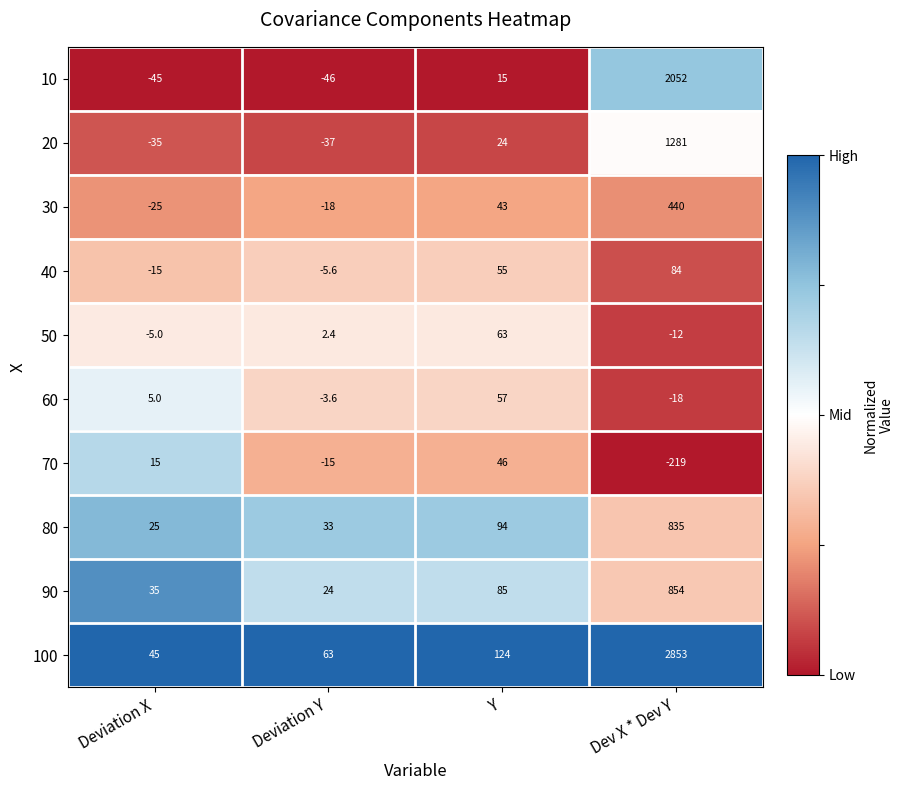

What is the average value of the 60 series?

10.1